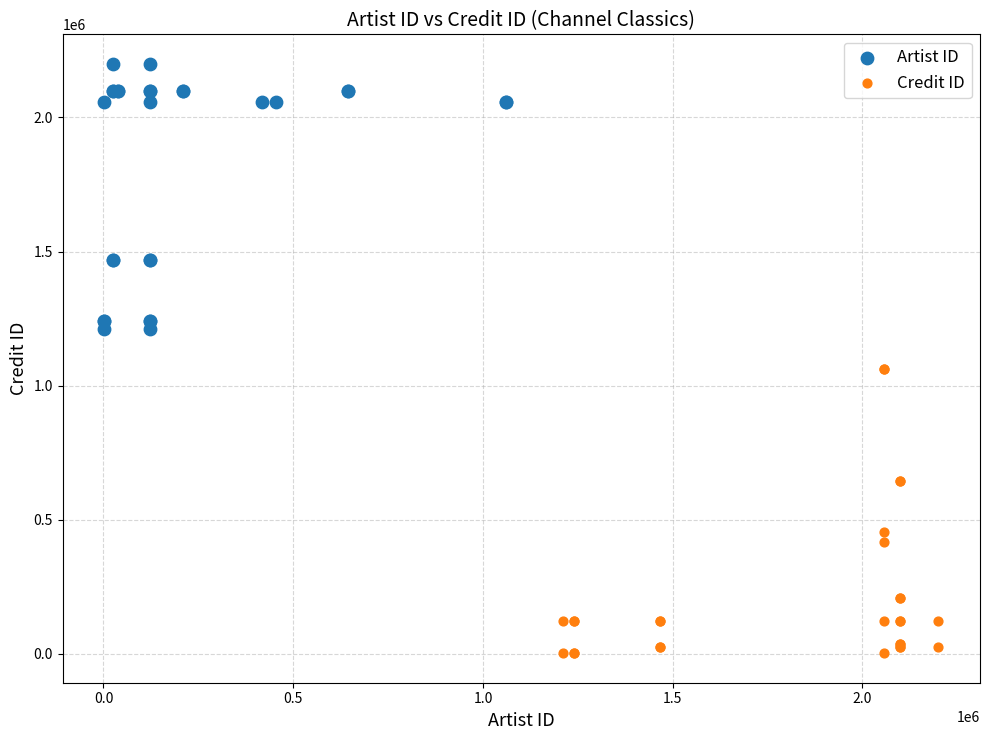

Which series has the widest spread of Y values?

Credit ID